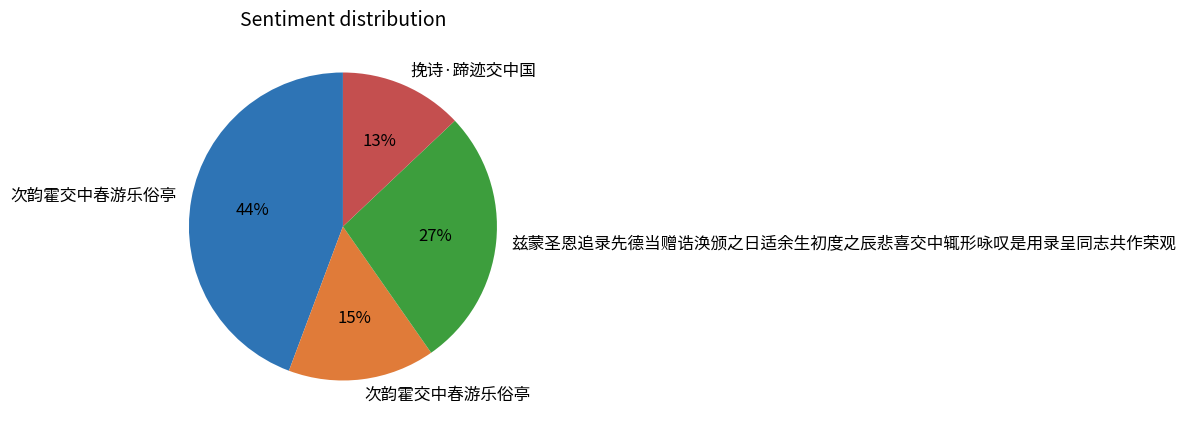

To the nearest percent, what is the difference between the largest and smallest slice percentages?

31%